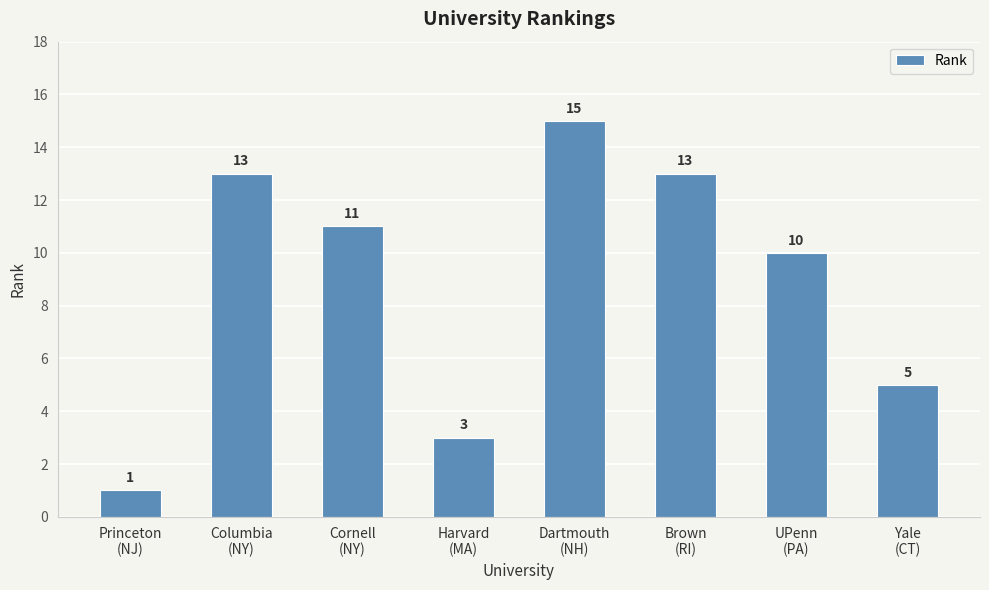

What is the change in value from Dartmouth
(NH) to Yale
(CT)?

-10